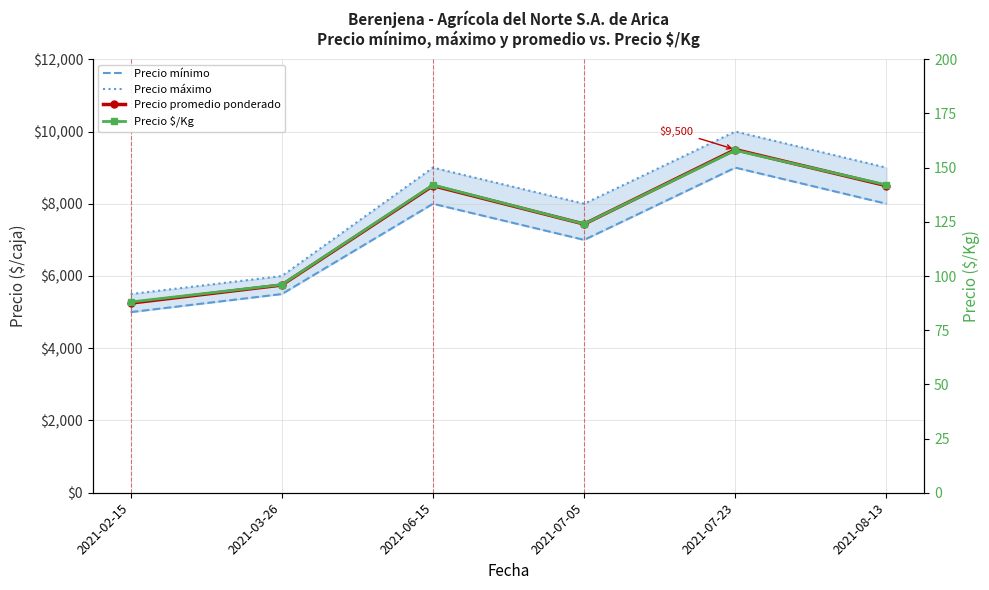

Where does the Precio máximo series first go above 9000?

2021-07-23